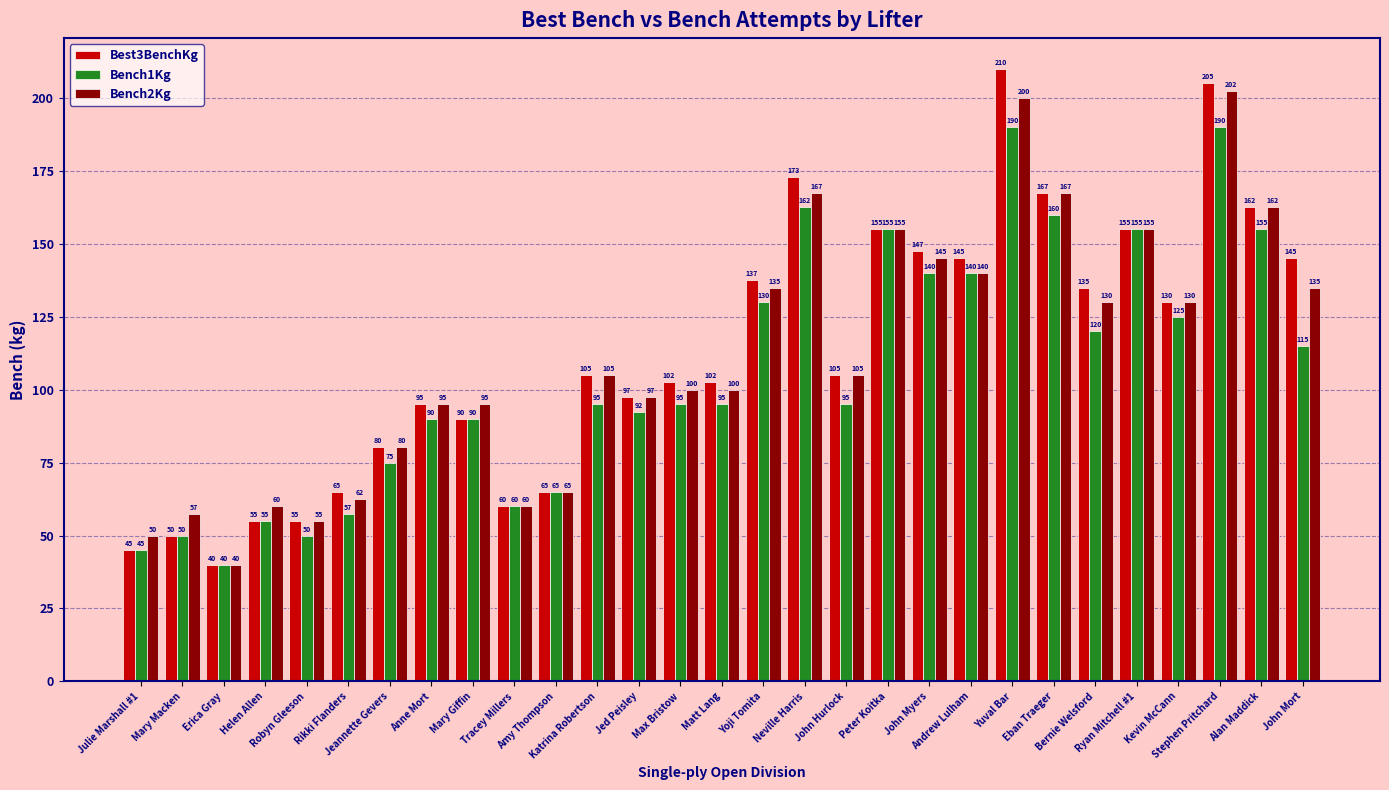

How many bars are there in total?

87